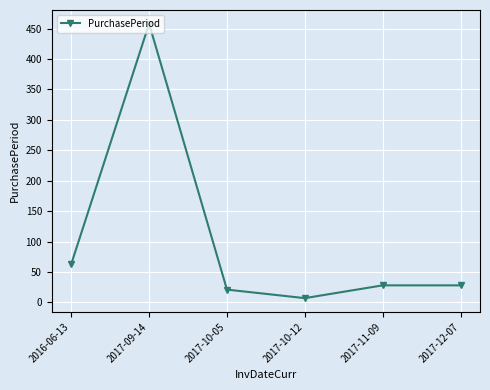

Approximately how many times larger is the value at 2017-09-14 compared to 2017-12-07?

16.4